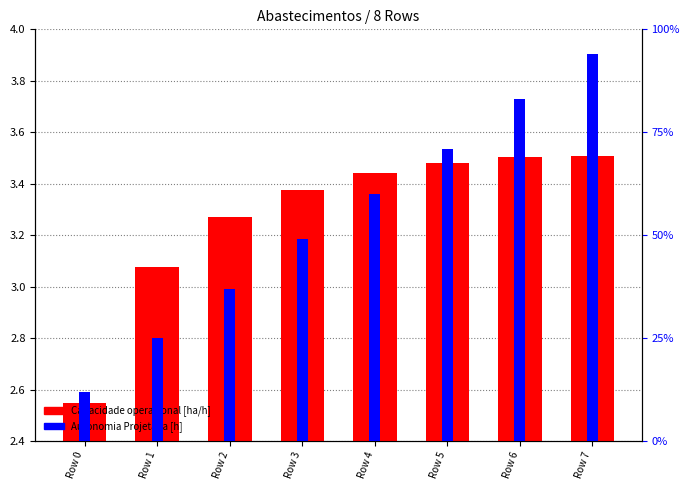

How many groups of bars are there?

8